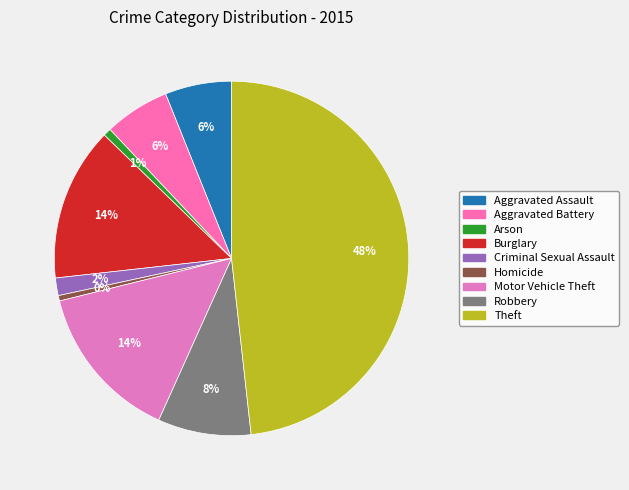

What is the ratio of the value at Motor Vehicle Theft to the value at Robbery?

1.7